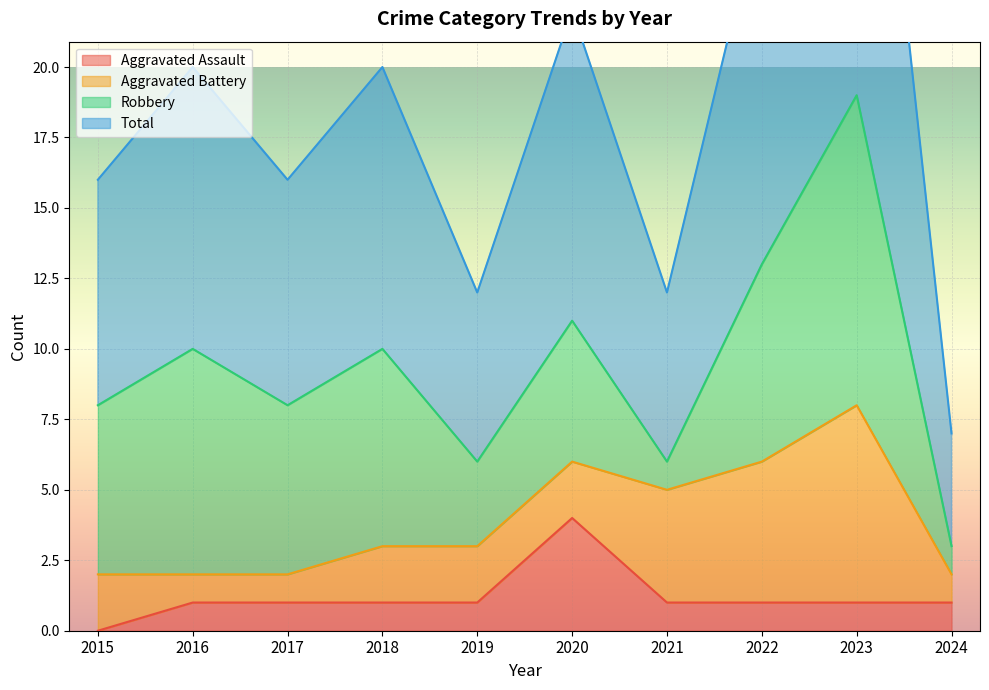

At which category does Total reach its first local peak?

2016